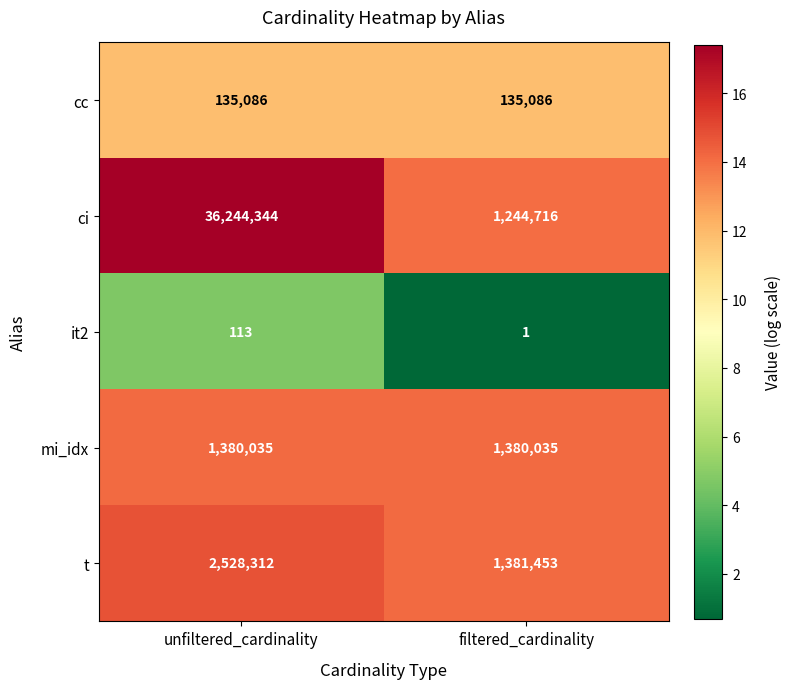

List the series in order of their peak value, highest first.

ci, t, mi_idx, cc, it2